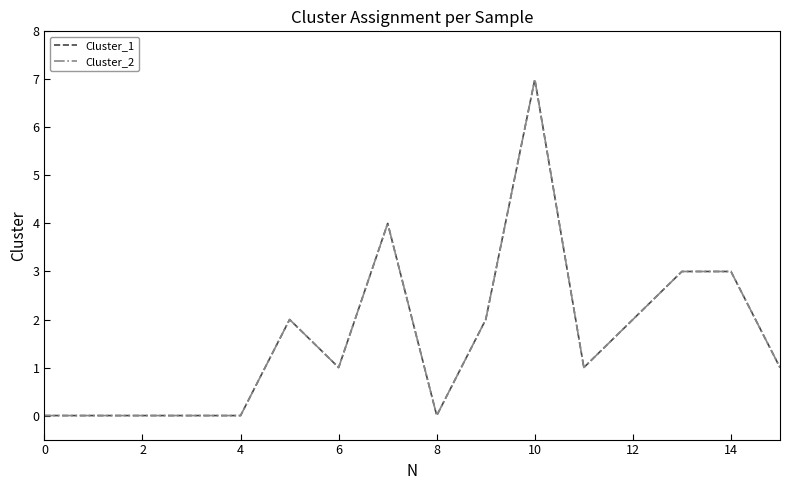

True or false: Cluster_1 and Cluster_2 intersect in this chart.

False